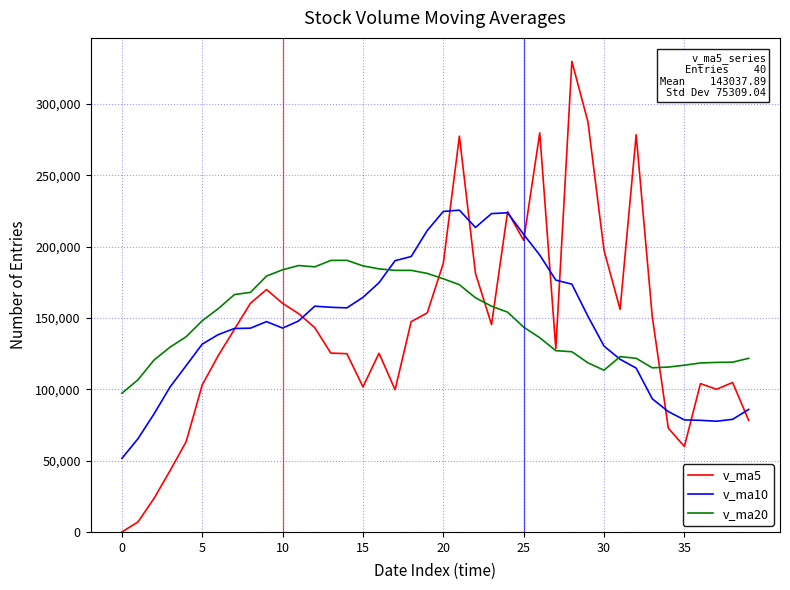

List the series in order of their peak value, lowest first.

v_ma20, v_ma10, v_ma5